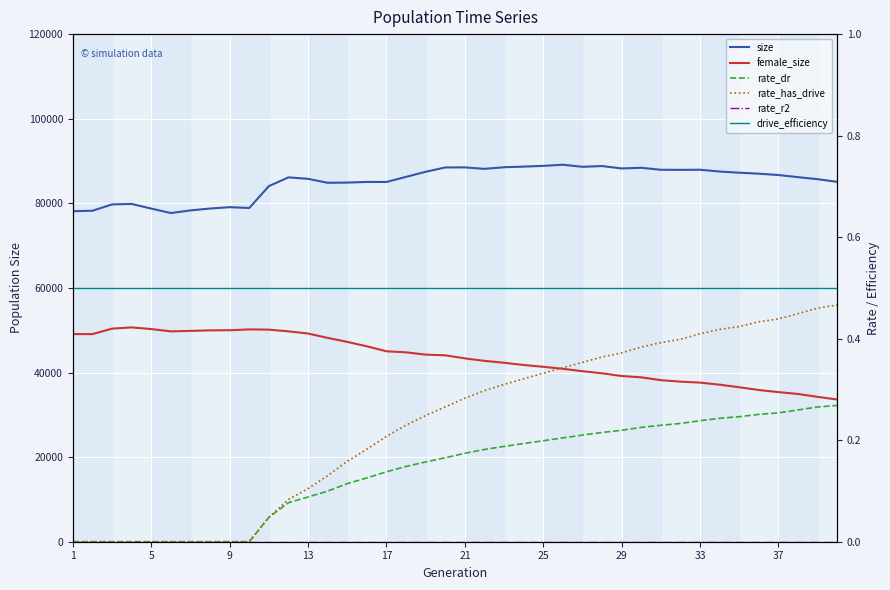

Is it true that size equals 47937.2 at 33?

False